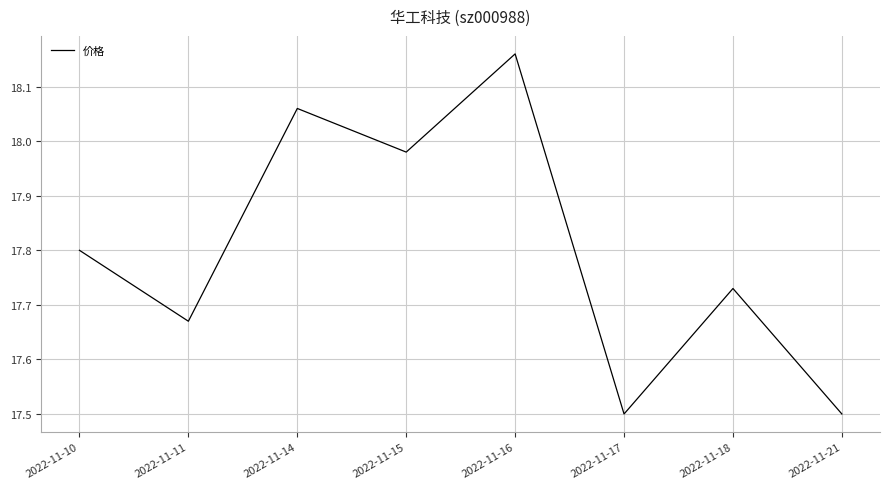

Which has a higher value, 2022-11-21 or 2022-11-14?

2022-11-14